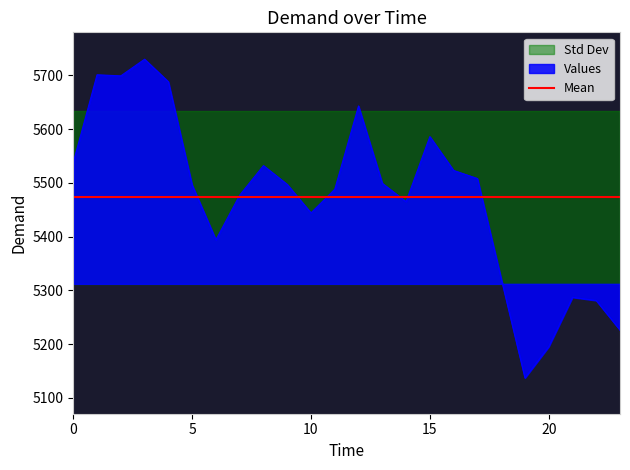

Reading right to left, list all the values displayed in this chart.

23=5226	22=5281	21=5287	20=5195	19=5137	18=5322	17=5508	16=5523	15=5586	14=5465	13=5499	12=5643	11=5488	10=5444	9=5497	8=5532	7=5477	6=5394	5=5496	4=5688	3=5730	2=5699	1=5701	0=5538